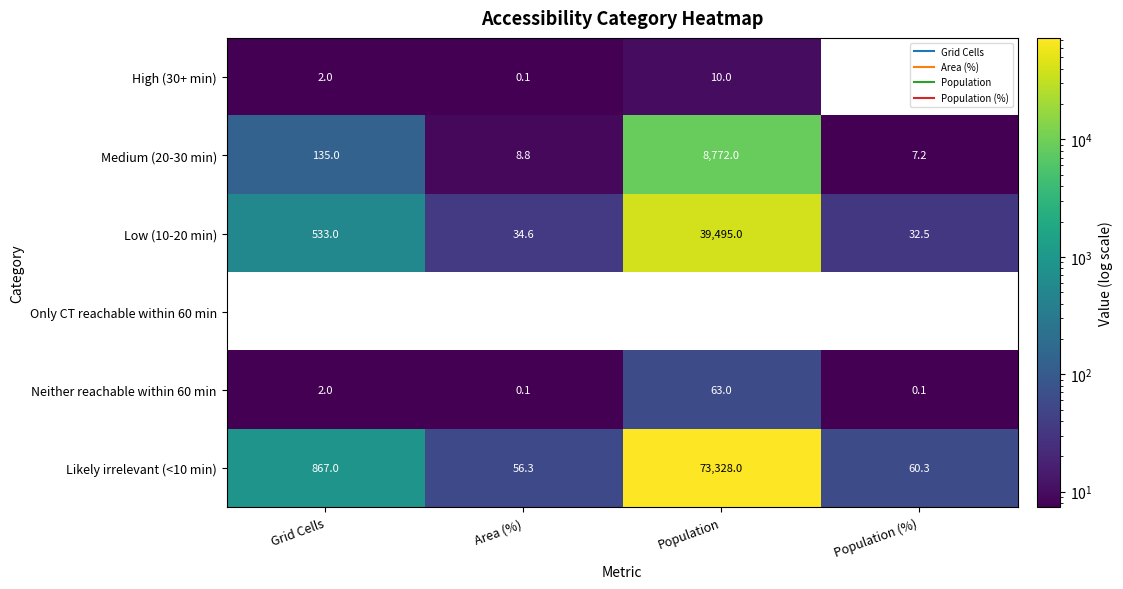

At how many categories does at least one series exceed 46214?

1